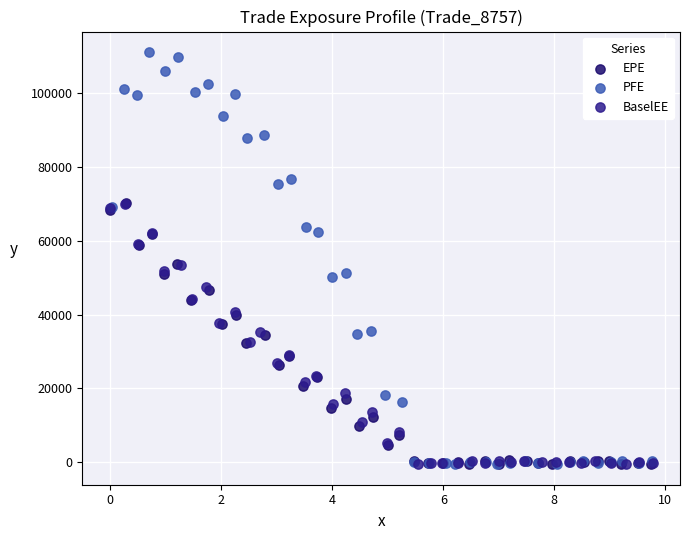

Which series reaches the maximum Y coordinate?

PFE